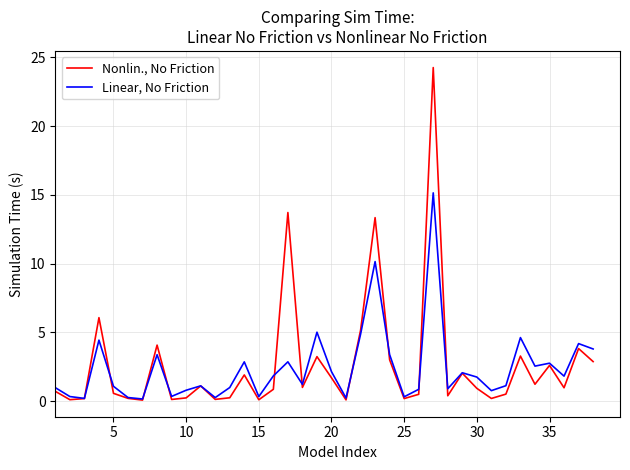

What is the maximum value for Nonlin., No Friction?

24.3